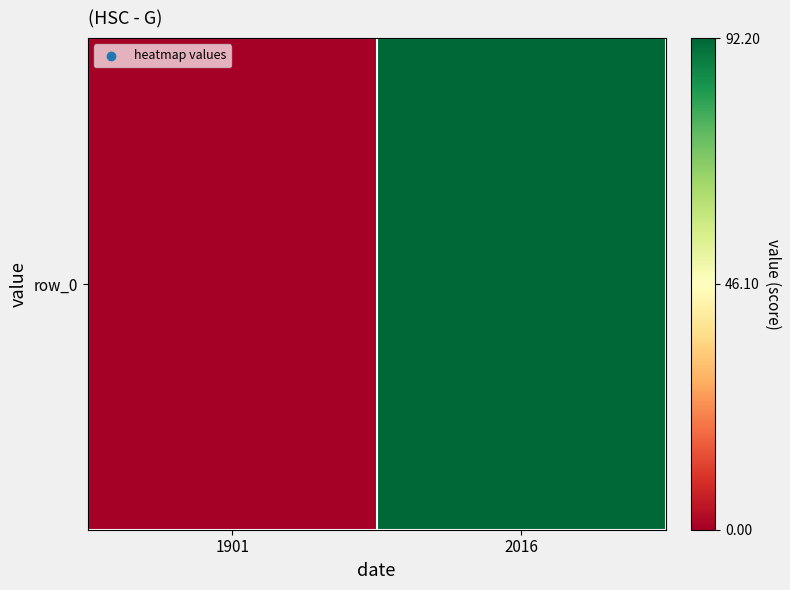

Which label corresponds to the largest value in the chart?

2016